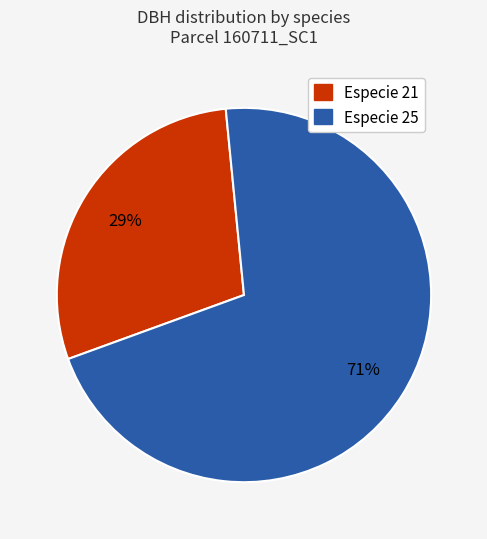

Is it true that Especie 21 is 38% of the pie?

False